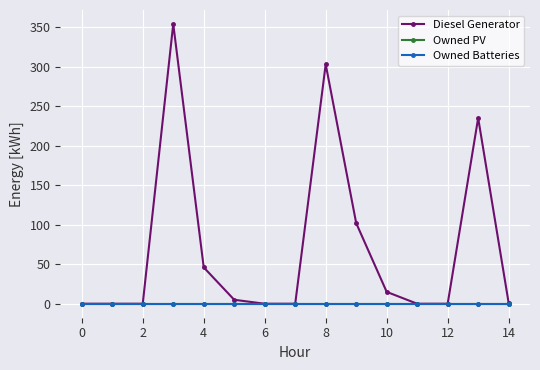

Is this an area chart (filled region under the line)?

No